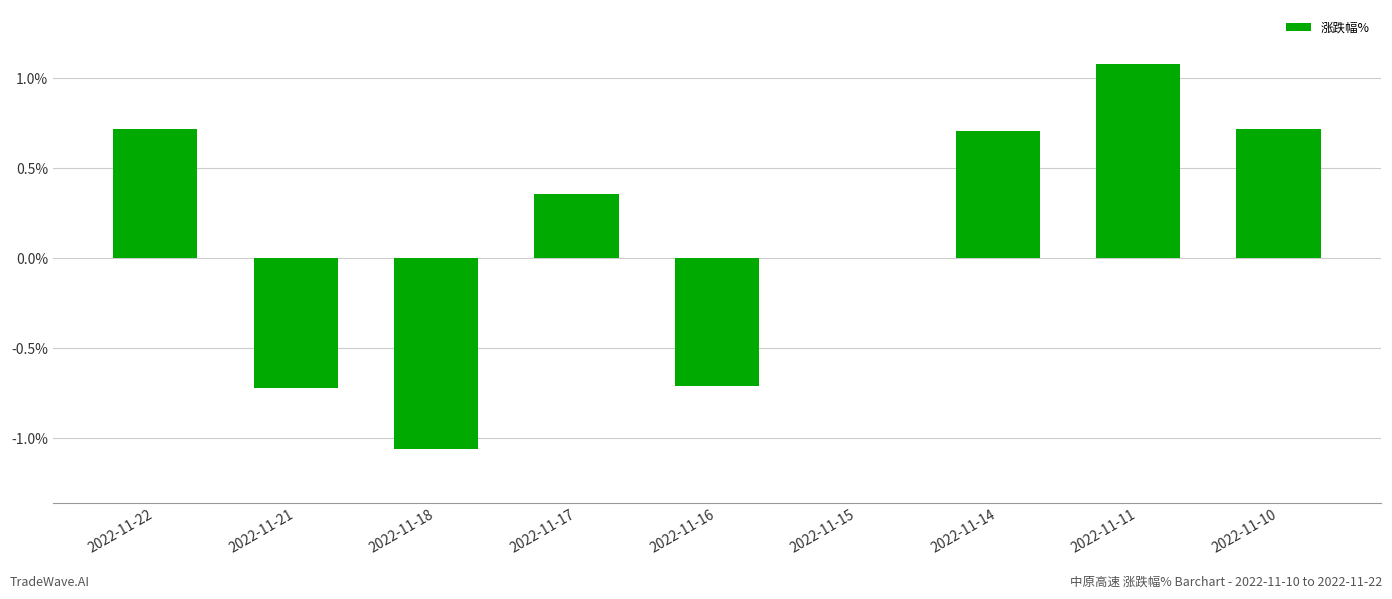

What is the greatest value displayed?

1.1